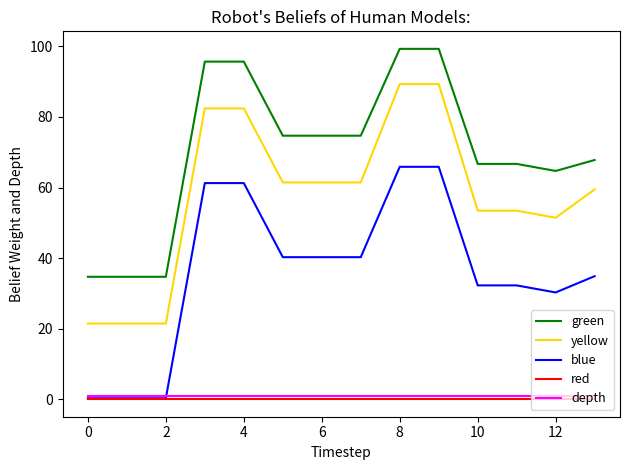

Which series has the largest range (max minus min)?

yellow